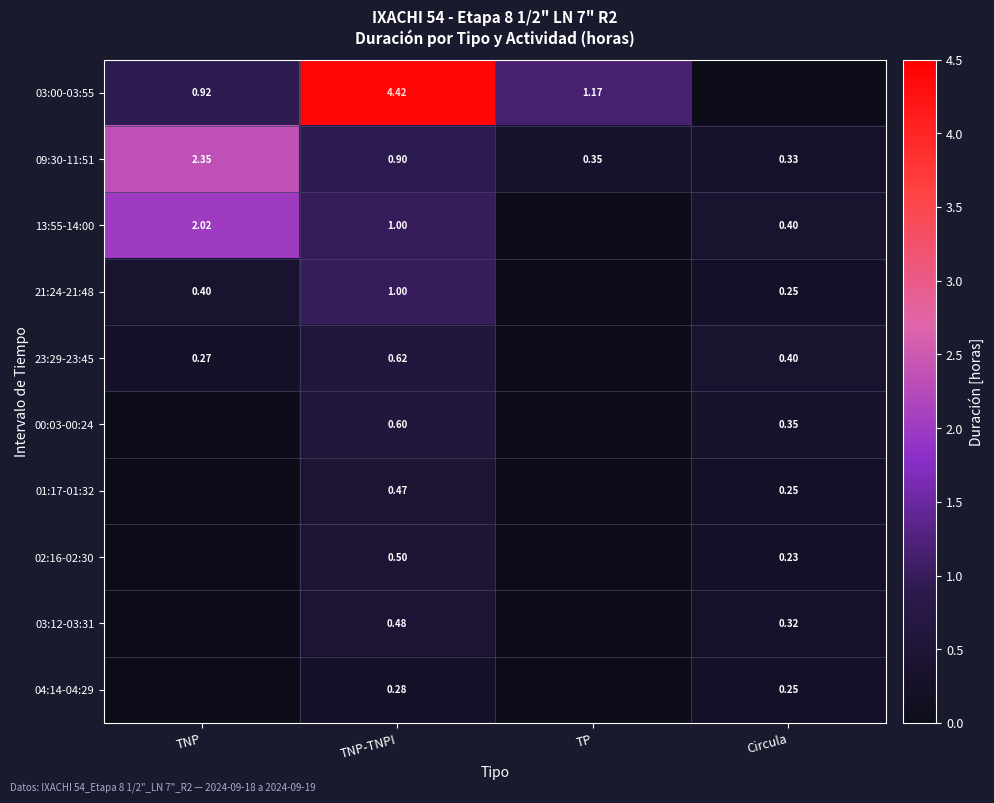

Rank the categories by 13:55-14:00 value from highest to lowest.

TNP, TNP-TNPI, Circula, TP